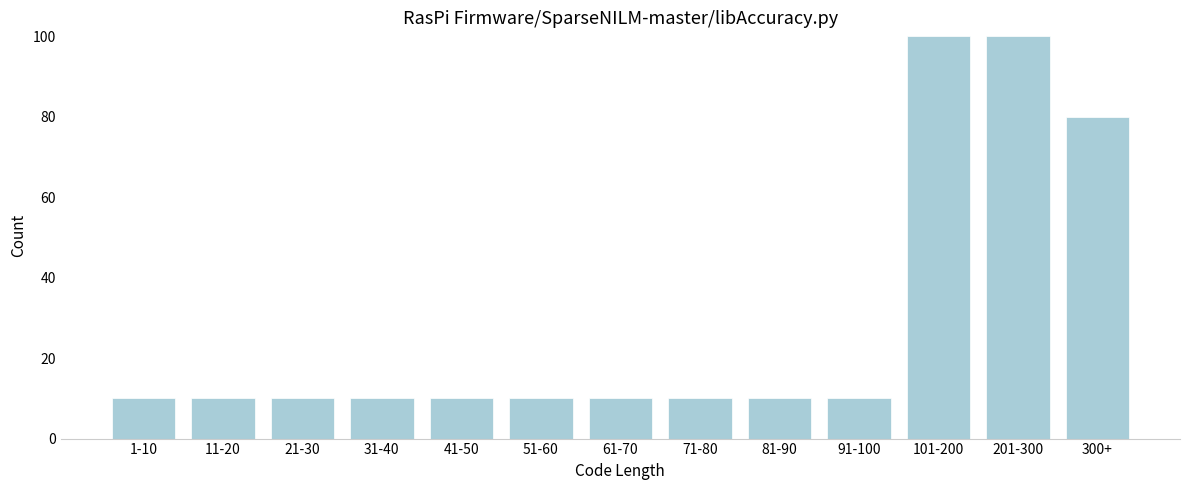

Reading left to right, list all the values displayed in this chart.

10	10	10	10	10	10	10	10	10	10	100	100	80